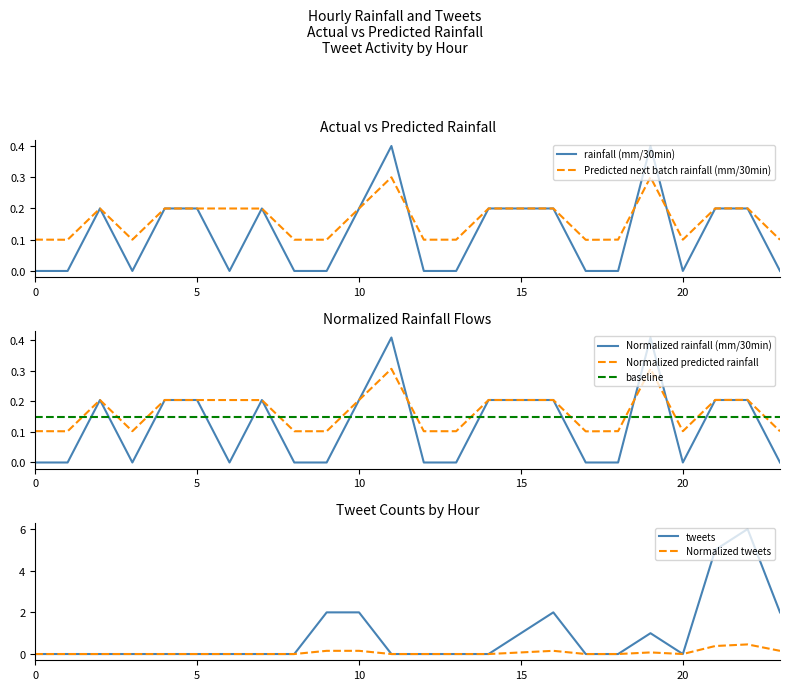

The value of tweets at 18 is 0.0. True or false?

True